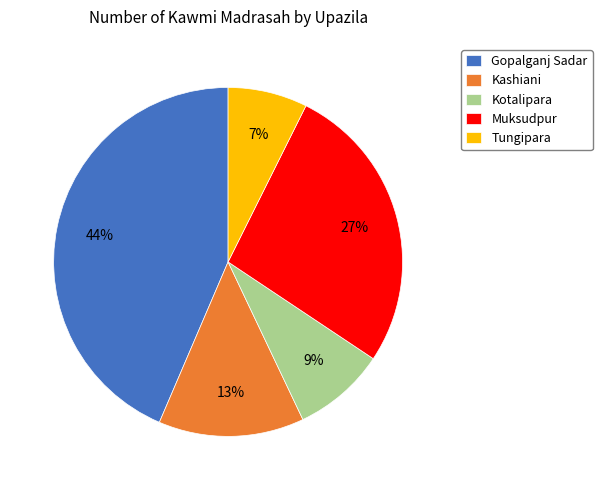

Is it true that Gopalganj Sadar is 54% of the pie?

False